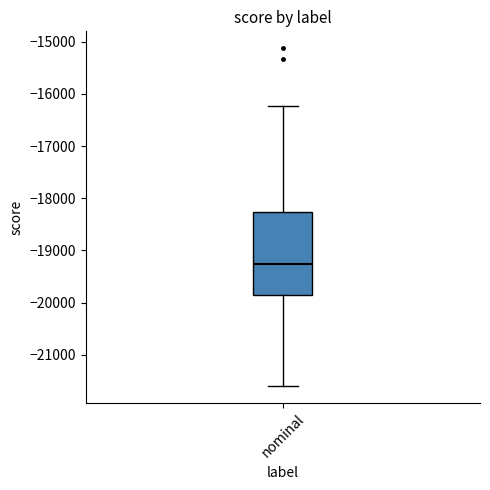

Where is the upper edge of the box for nominal on the y-axis? The values are not printed on the chart, so give them approximately, as read against the axis.

-18300